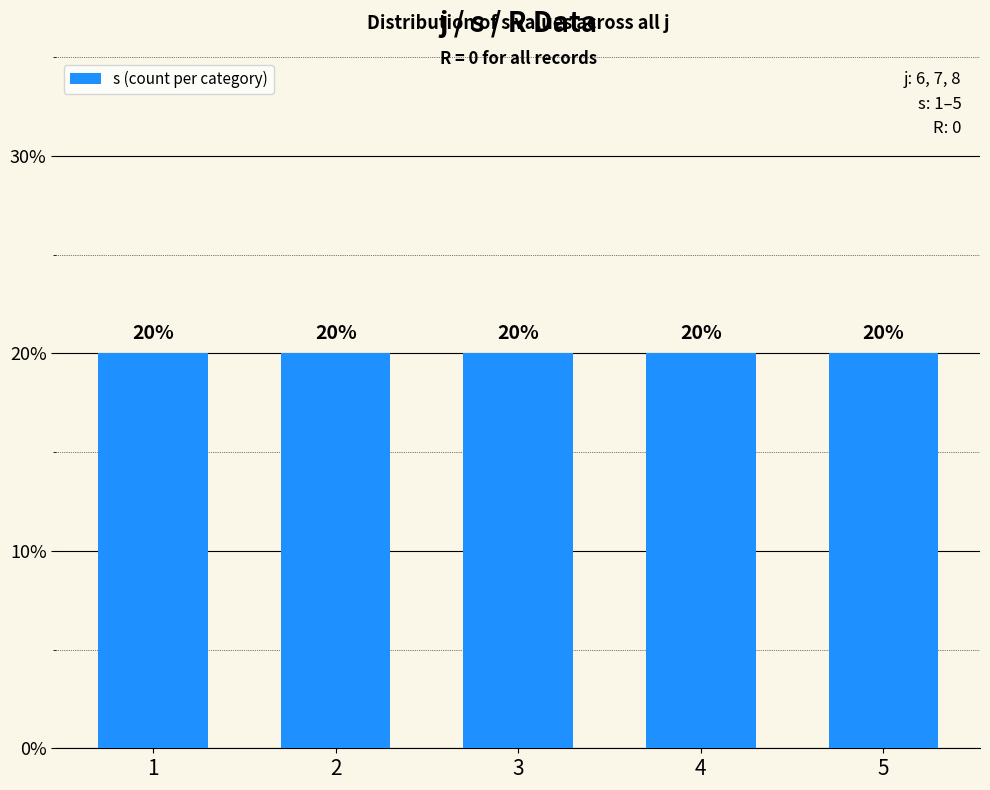

Which series has the largest total across all categories?

s